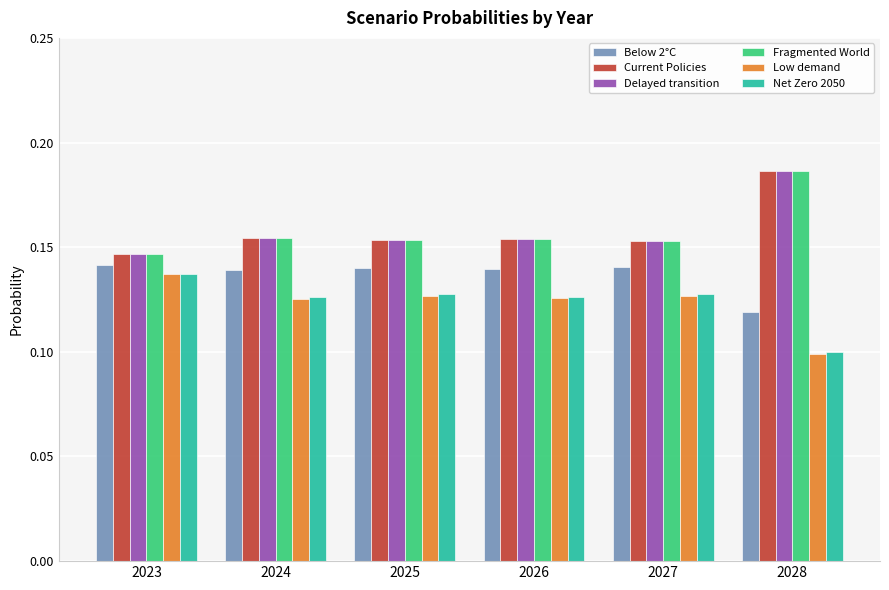

Which category has the lowest value across all series?

2028